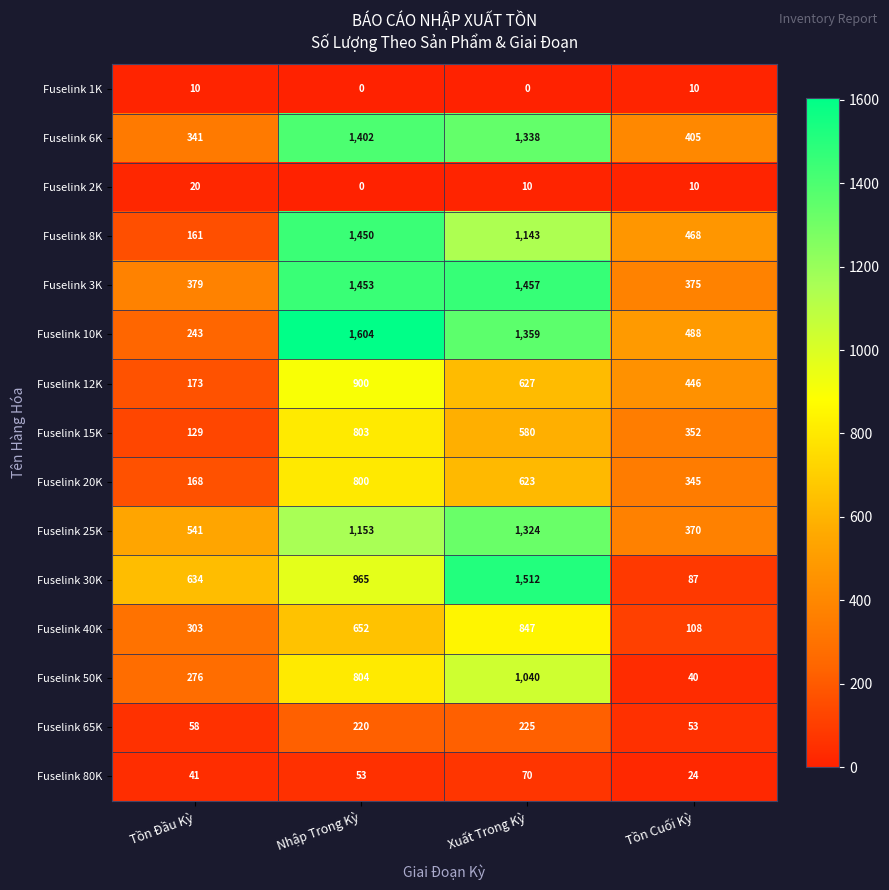

What is the maximum value for Fuselink 3K?

1457